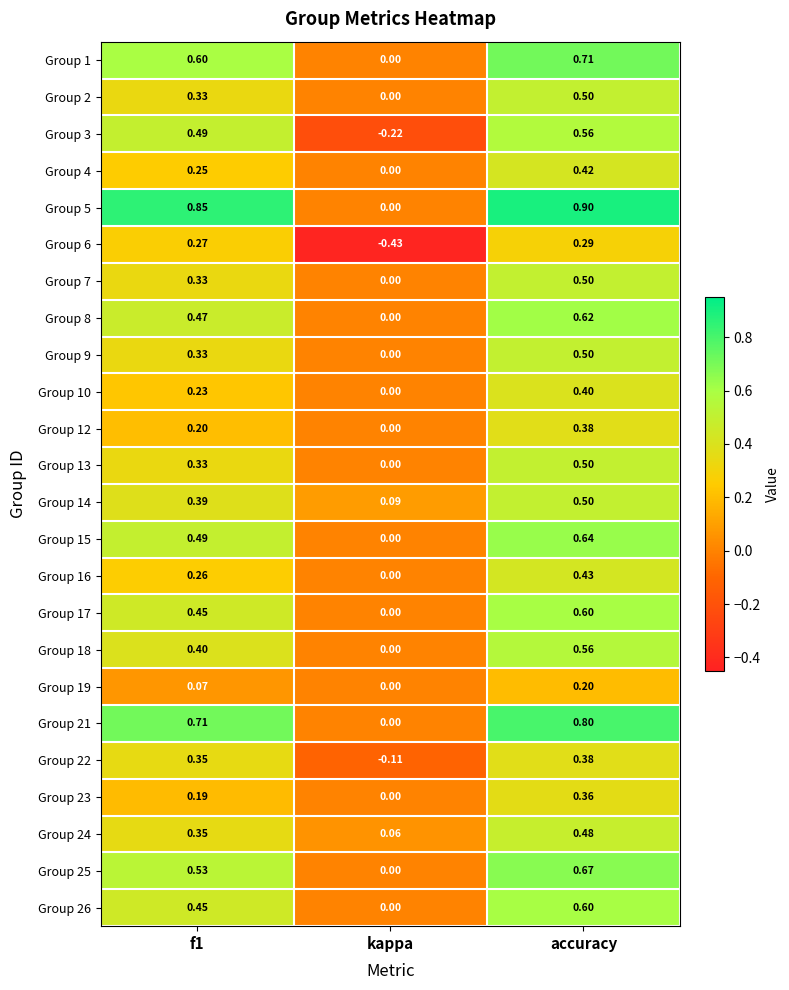

At which label is Group 10 closest to 0?

kappa